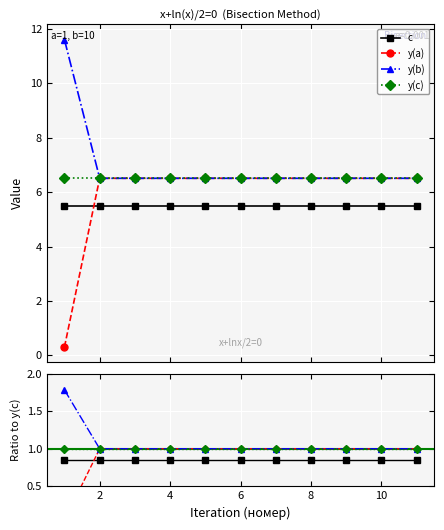

At 4, list the series in order from largest to smallest.

y(a), y(b), y(c), c